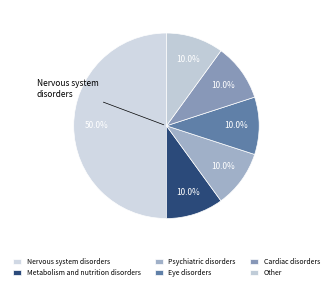

The Metabolism and nutrition disorders slice represents 10% of the pie. True or false?

True